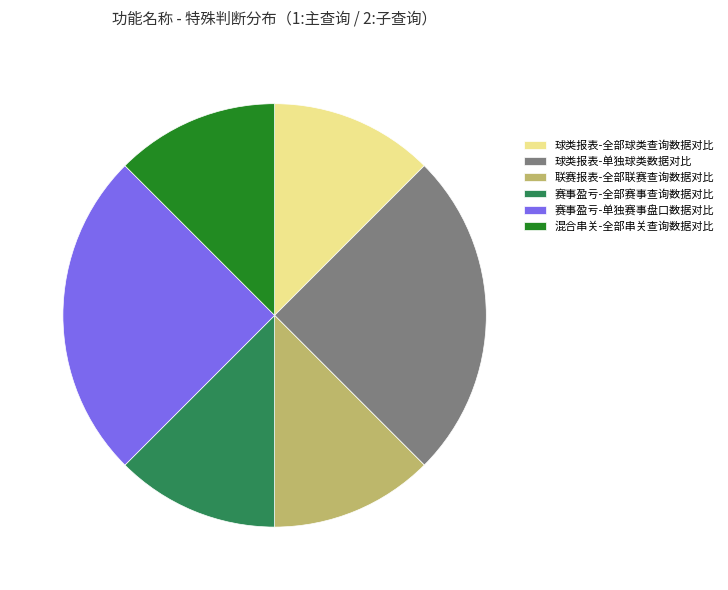

True or false: 赛事盈亏-全部赛事查询数据对比 accounts for 18% of the total.

False